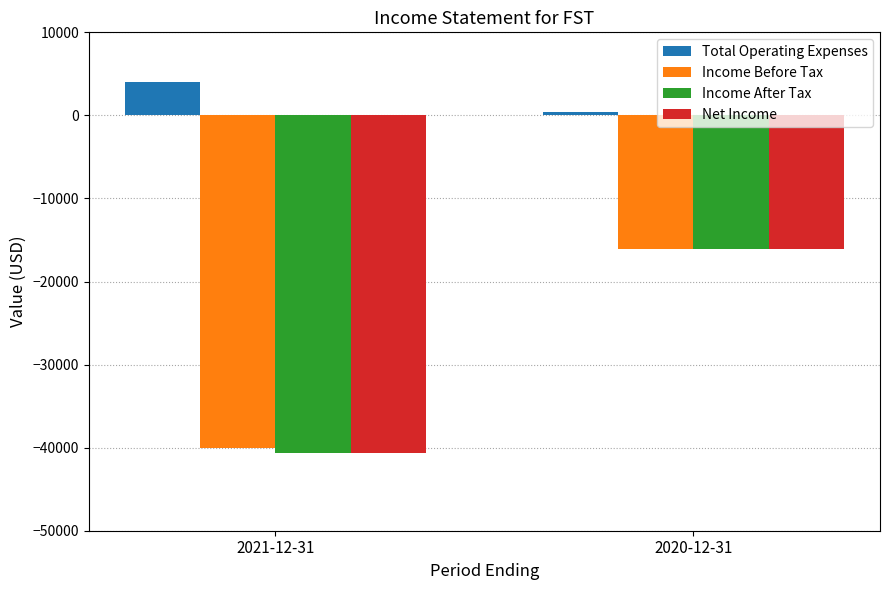

List the labels in order of Income After Tax value, largest first.

2020-12-31, 2021-12-31